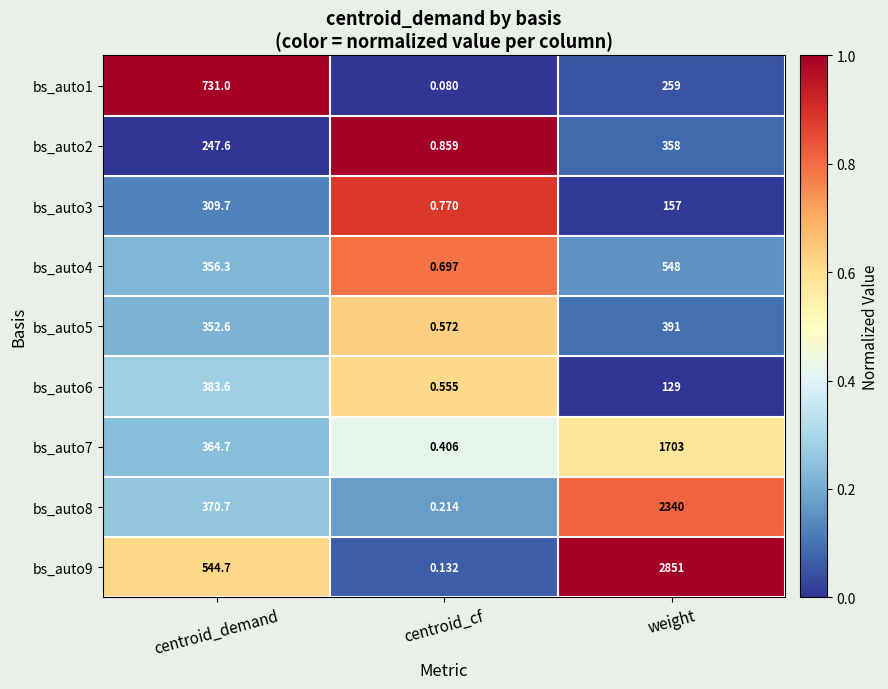

At which label does bs_auto3 first exceed 157?

centroid_demand